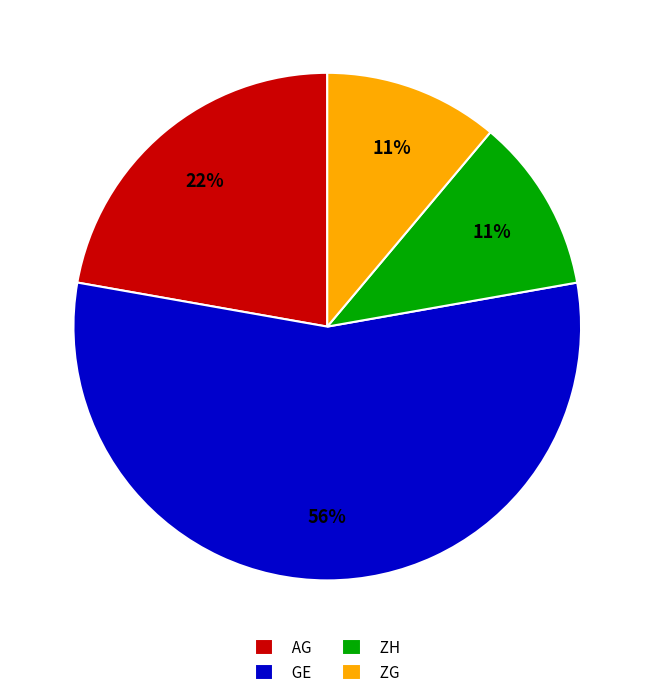

Is the sum of GE and ZH greater than half?

Yes